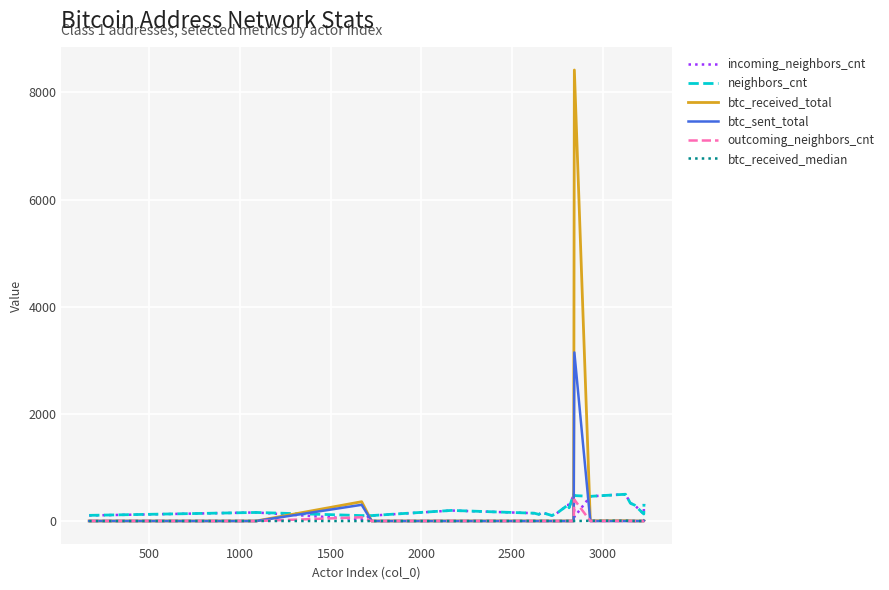

Which series has the widest spread of values?

btc_received_total